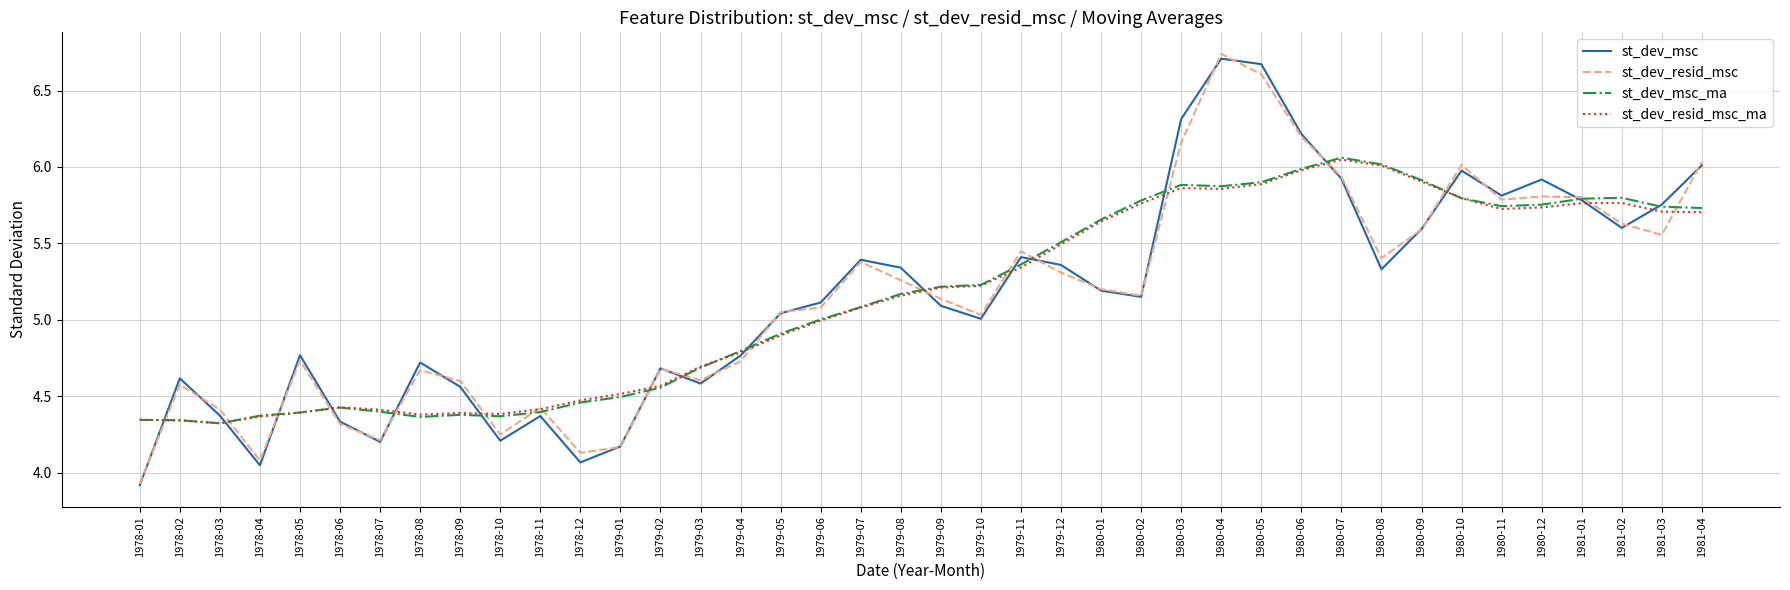

True or false: st_dev_resid_msc has more than 0 interior local peaks.

True